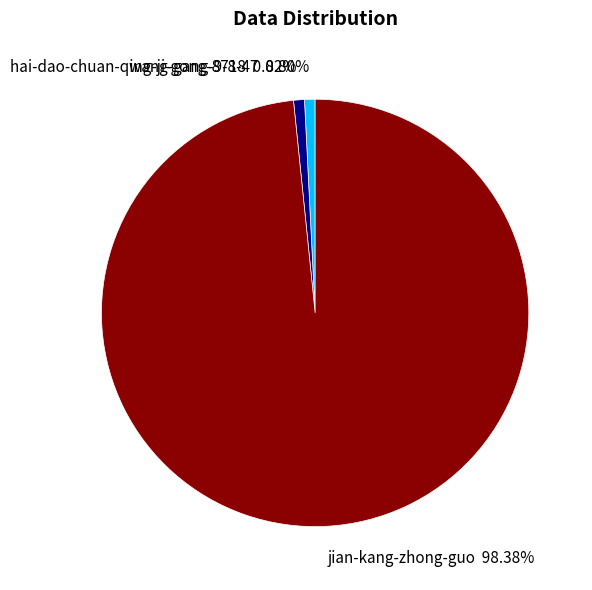

Which category has the biggest portion of the pie?

jian-kang-zhong-guo